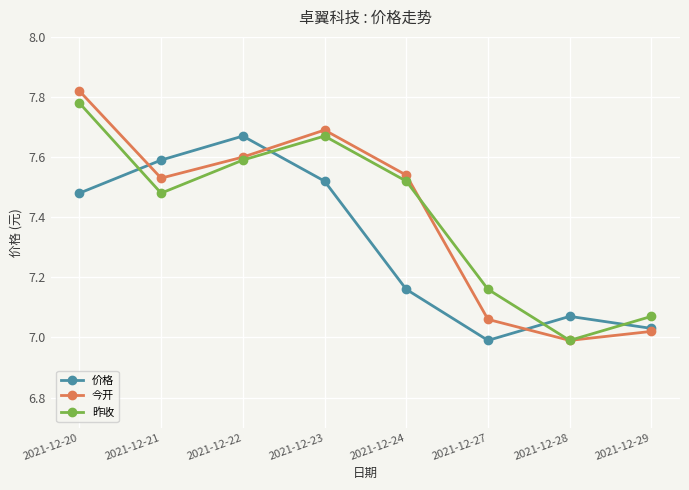

Count the number of data series in this chart.

3